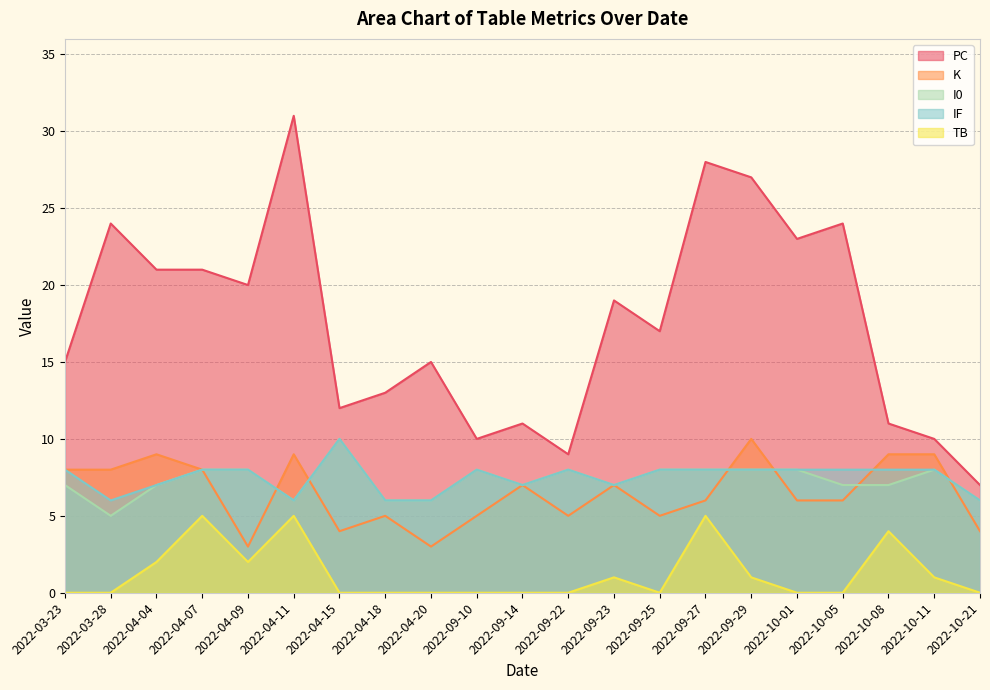

At which label is IF closest to 8?

2022-03-23